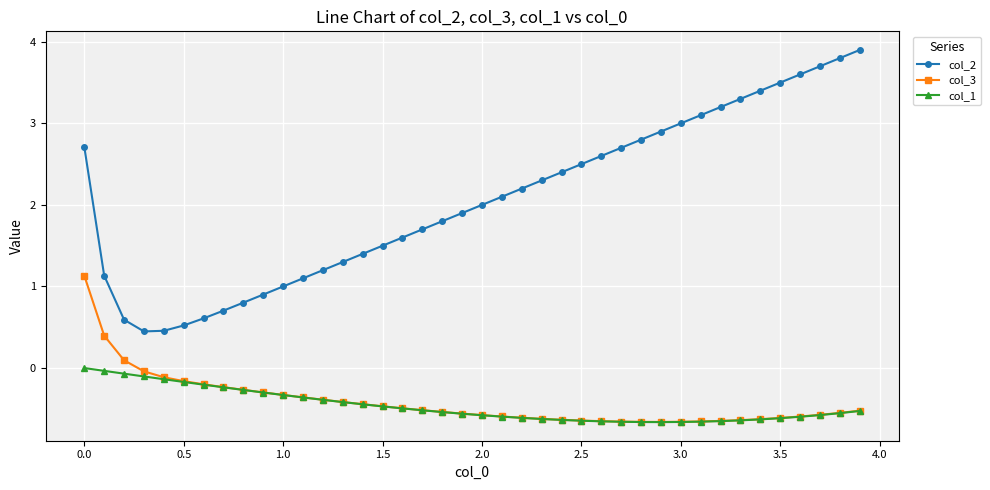

What is the value of the col_3 point at the 32nd from the left?

-0.7